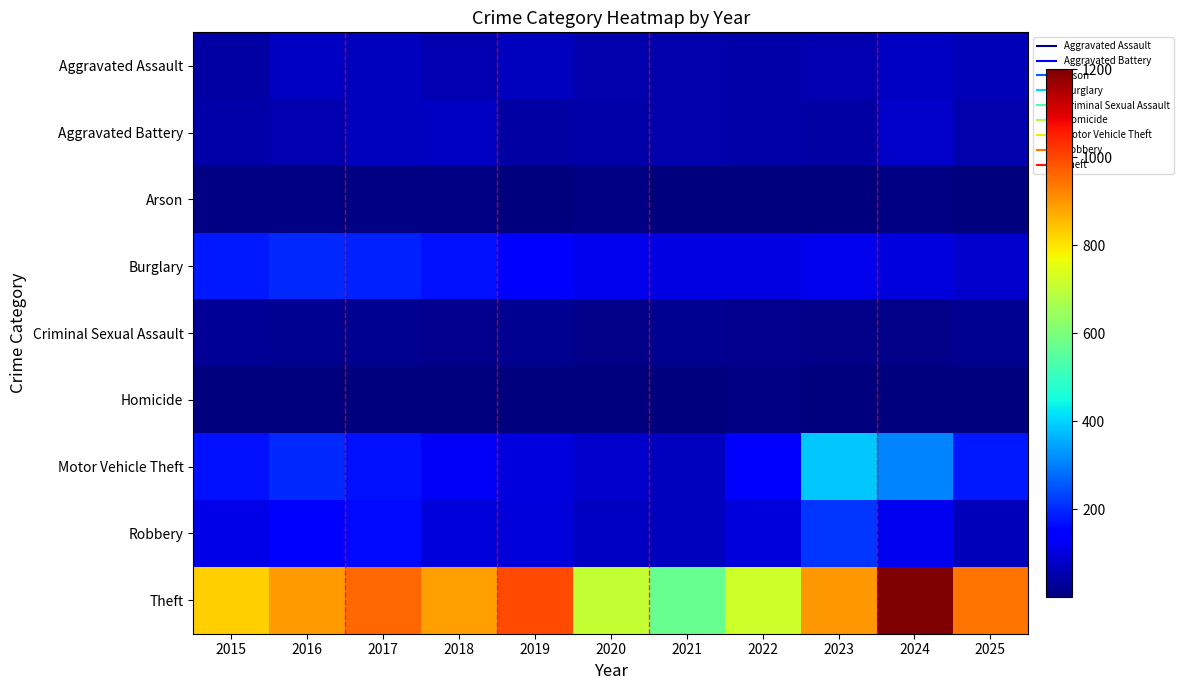

Reading left to right, transcribe all the data shown in this chart.

Aggravated Assault: 2015=42	2016=72	2017=67	2018=54	2019=68	2020=50	2021=52	2022=47	2023=56	2024=73	2025=58
Aggravated Battery: 2015=45	2016=53	2017=67	2018=73	2019=41	2020=46	2021=50	2022=45	2023=41	2024=78	2025=49
Arson: 2015=7	2016=8	2017=7	2018=7	2019=5	2020=7	2021=4	2022=3	2023=2	2024=7	2025=3
Burglary: 2015=180	2016=199	2017=192	2018=171	2019=153	2020=115	2021=107	2022=108	2023=117	2024=103	2025=82
Criminal Sexual Assault: 2015=27	2016=21	2017=20	2018=18	2019=23	2020=14	2021=20	2022=17	2023=12	2024=13	2025=21
Homicide: 2015=5	2016=4	2017=4	2018=3	2019=4	2020=5	2021=3	2022=6	2023=1	2024=2	2025=1
Motor Vehicle Theft: 2015=172	2016=201	2017=171	2018=129	2019=100	2020=82	2021=70	2022=136	2023=388	2024=306	2025=180
Robbery: 2015=112	2016=140	2017=163	2018=99	2019=99	2020=72	2021=67	2022=97	2023=214	2024=120	2025=66
Theft: 2015=829	2016=894	2017=961	2018=888	2019=996	2020=704	2021=572	2022=719	2023=898	2024=1200	2025=945